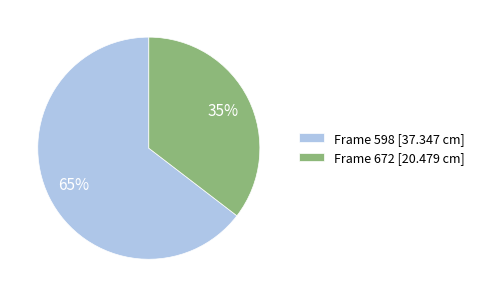

To the nearest percent, what is the average slice percentage?

50%